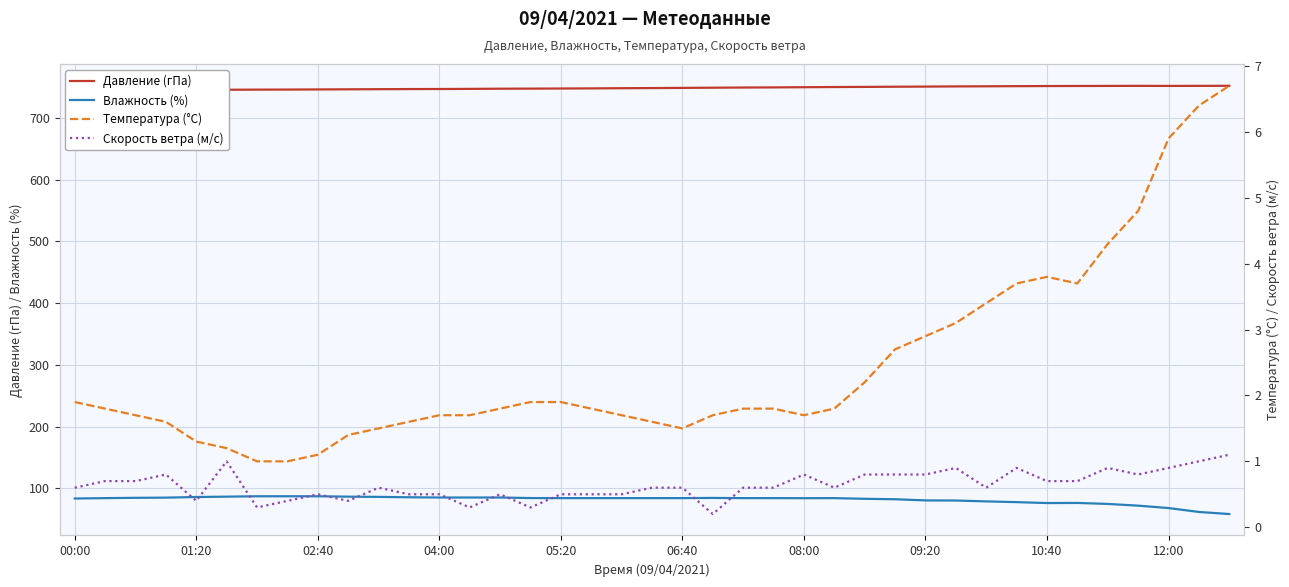

True or false: Давление (гПа) and Скорость ветра (м/с) cross at least once.

False